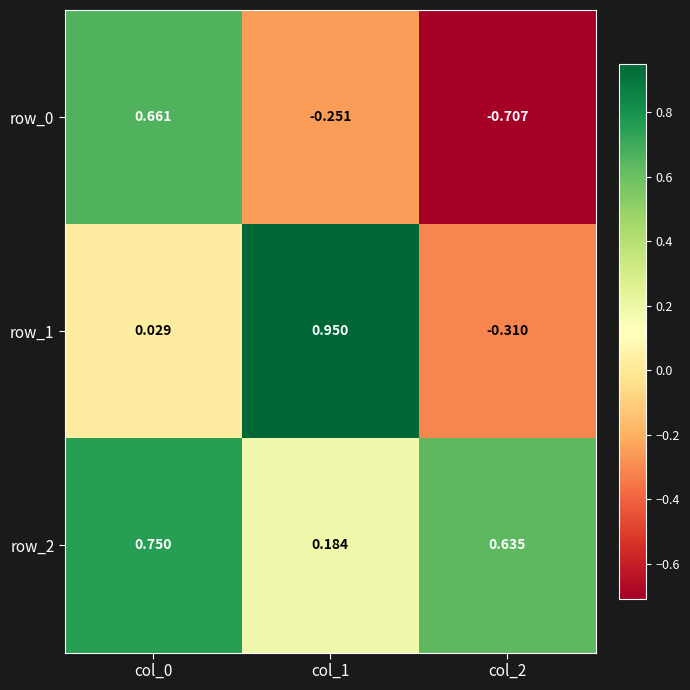

Reading left to right, extract all data points from this chart.

row_0: col_0=0.7	col_1=-0.3	col_2=-0.7
row_1: col_0=0.0	col_1=1.0	col_2=-0.3
row_2: col_0=0.7	col_1=0.2	col_2=0.6